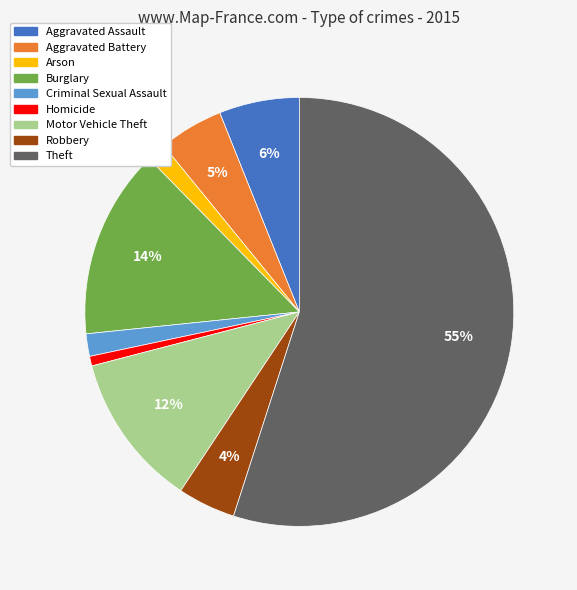

To the nearest percent, what is the difference between the largest and smallest slice percentages?

54%